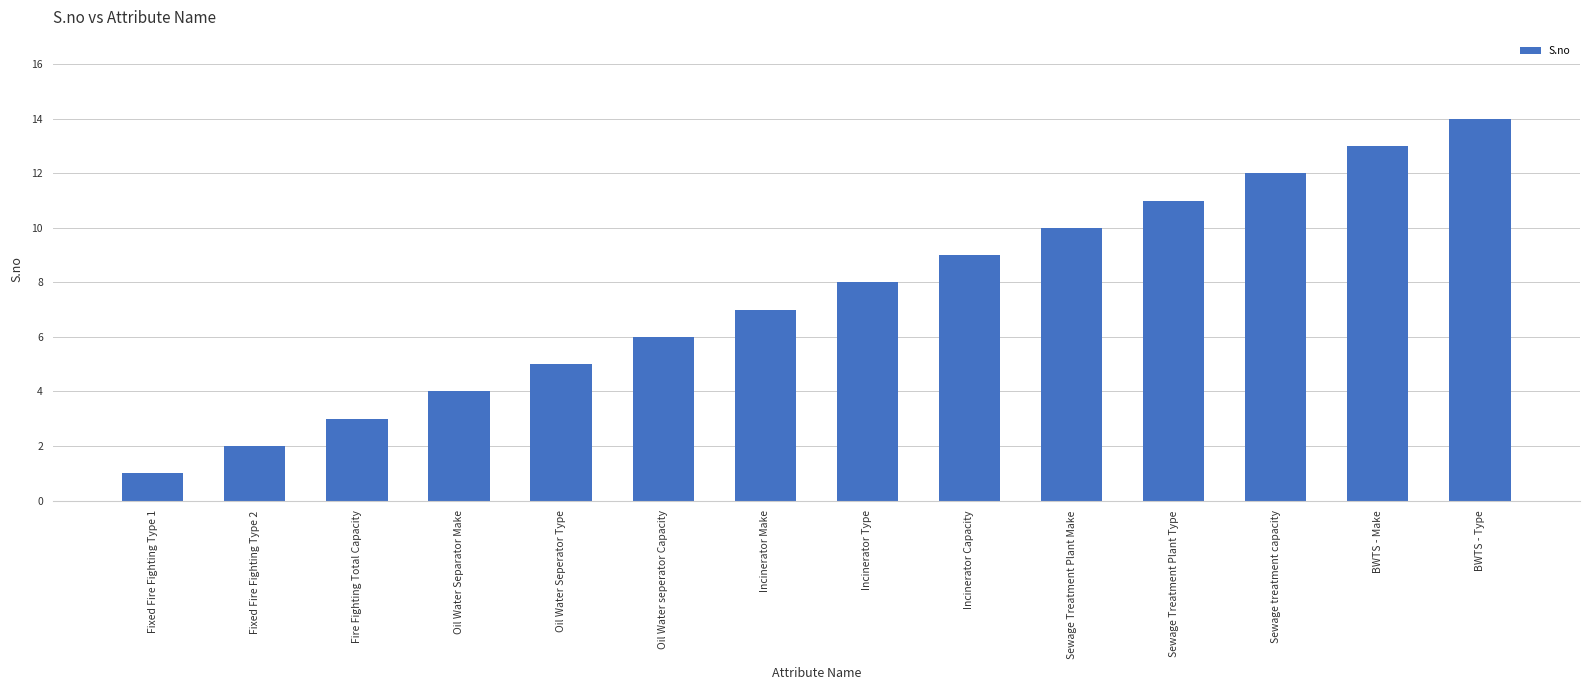

The chart shows a value of 2 at Incinerator Make. True or false?

False